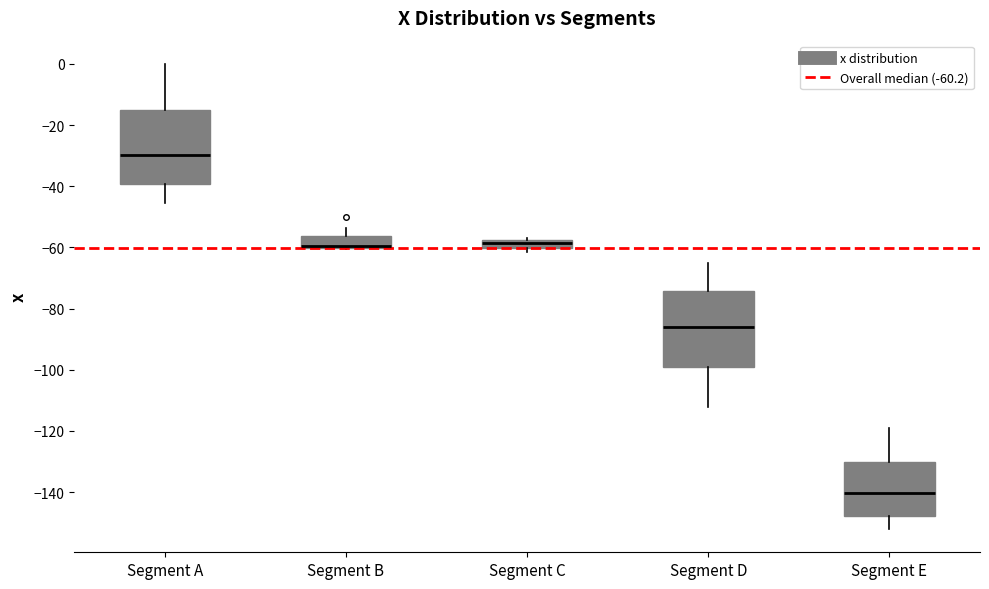

Where does the median line of the box for Segment D sit on the y-axis? The values are not printed on the chart, so give them approximately, as read against the axis.

-86